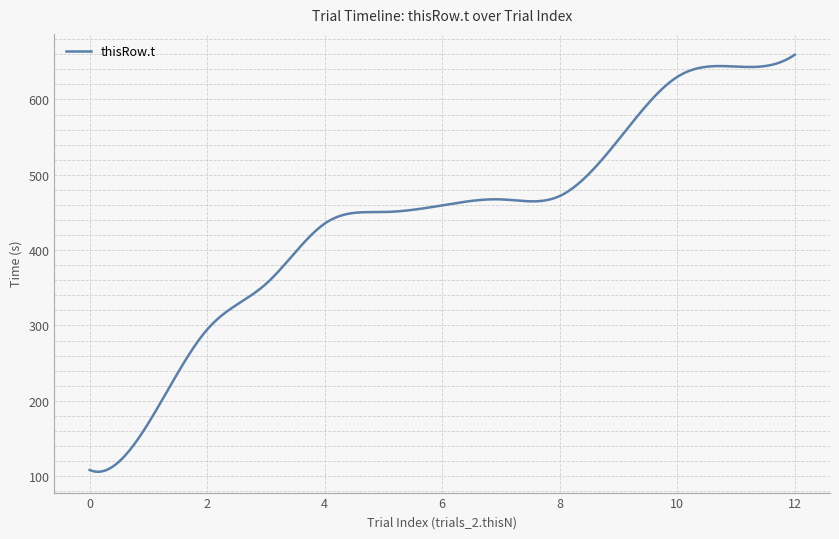

What is the difference between the maximum and minimum values?

553.5